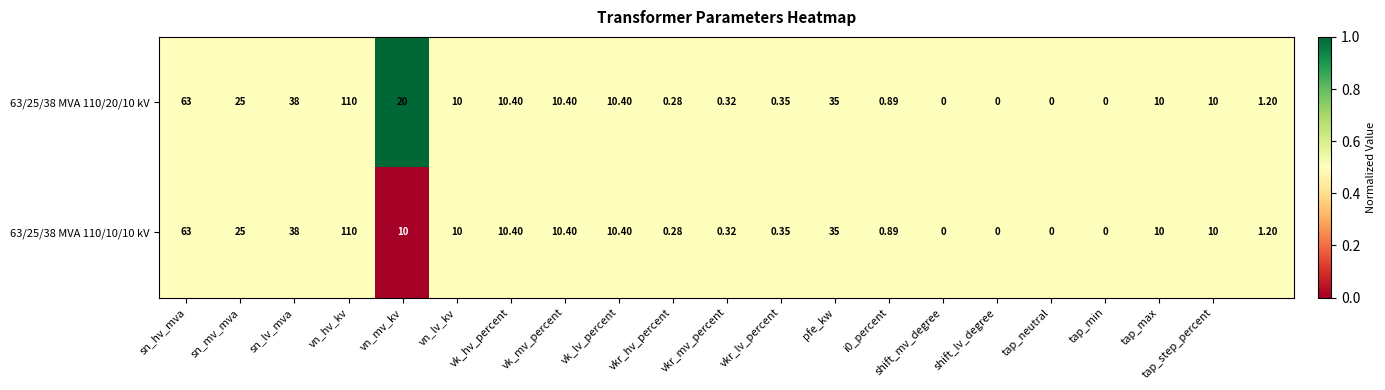

How many data points does each series have?

21